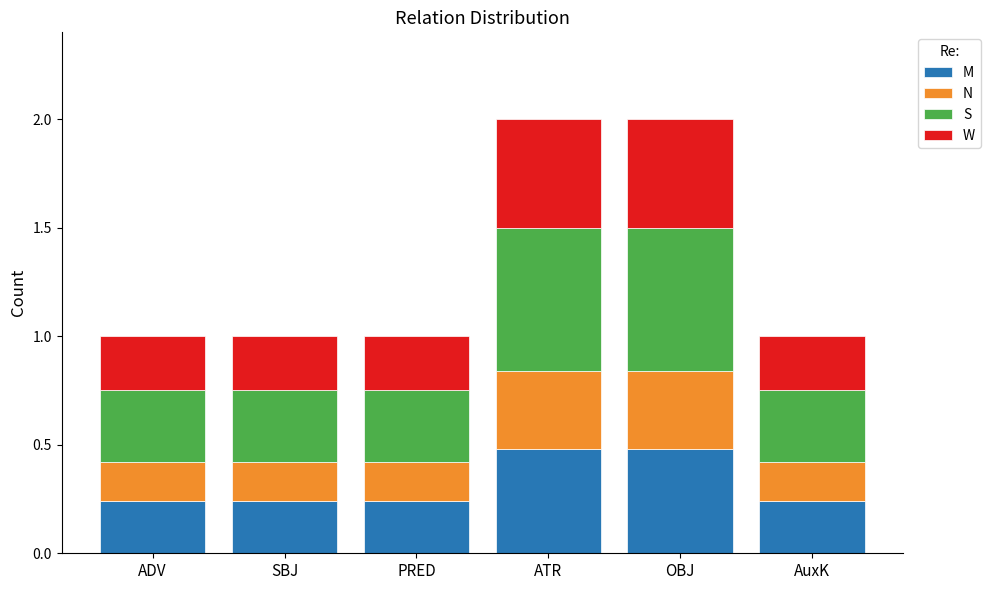

The value of M at ATR is 0.5. True or false?

True